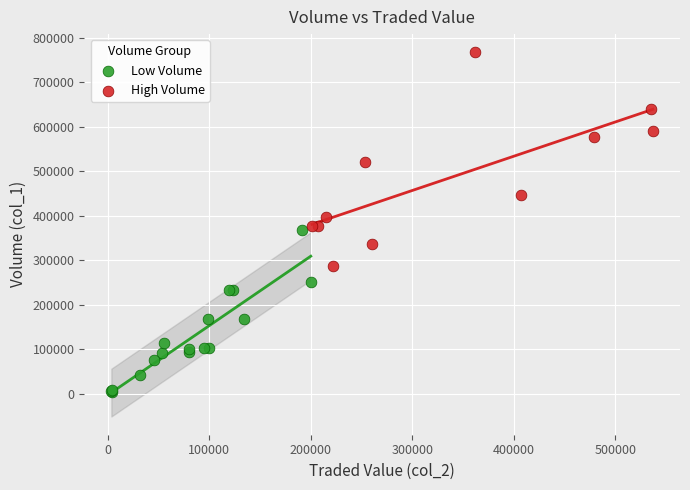

Which series reaches the minimum Y coordinate?

Low Volume